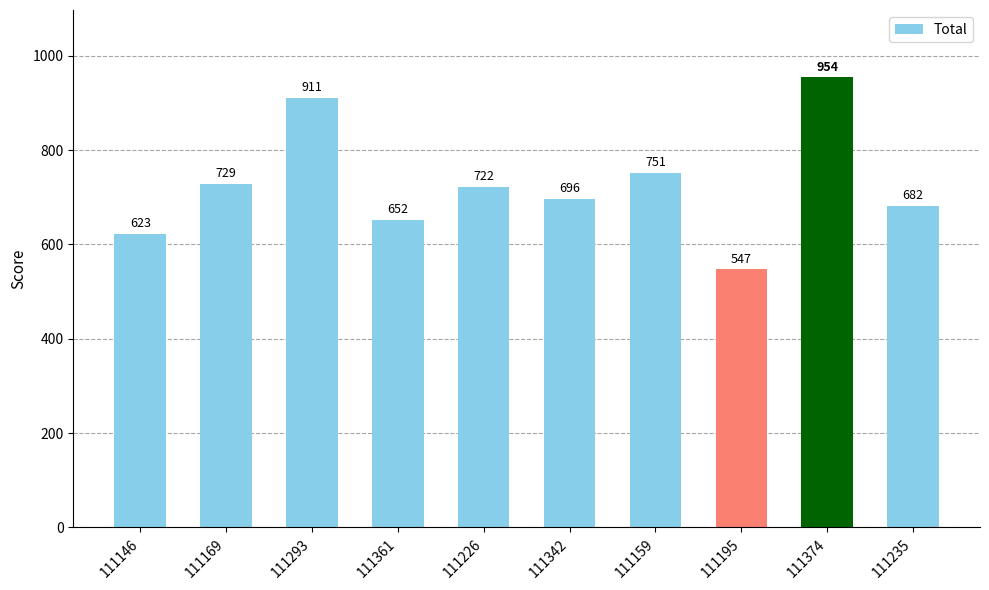

Between 111361 and 111146, which is larger?

111361